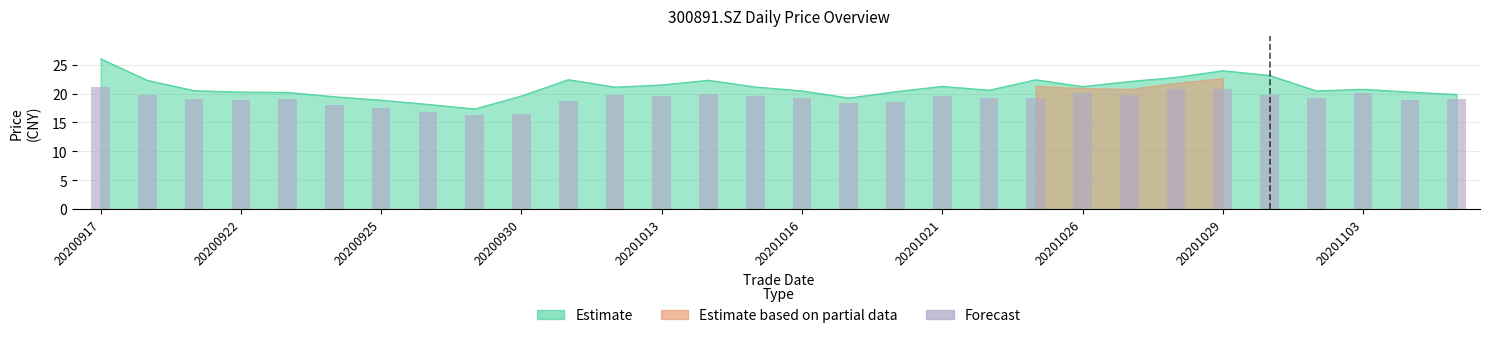

The chart shows a value of 31.4 at 16. True or false?

False